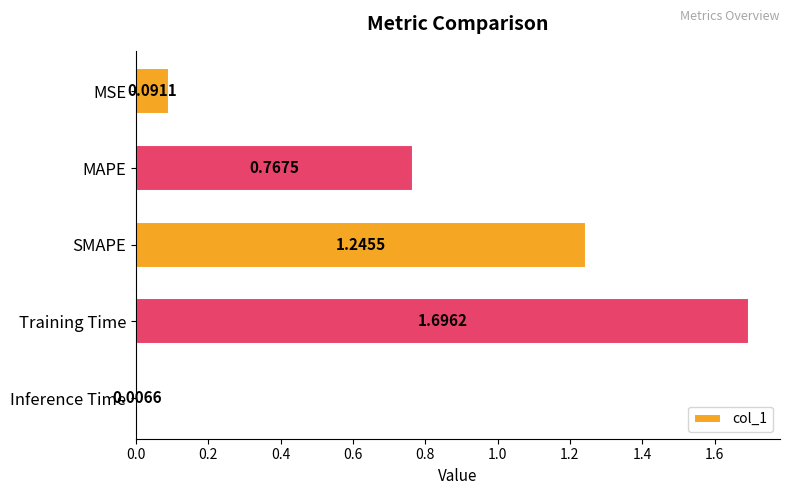

Rank the categories by value from lowest to highest.

Inference Time, MSE, MAPE, SMAPE, Training Time